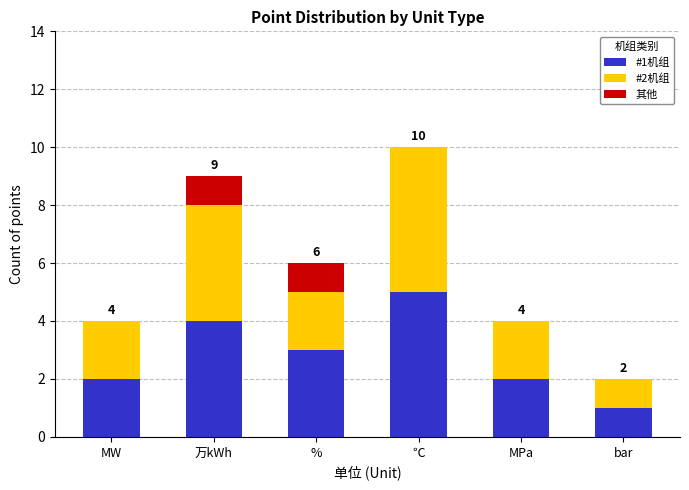

At which category is the sum across all series the highest?

℃